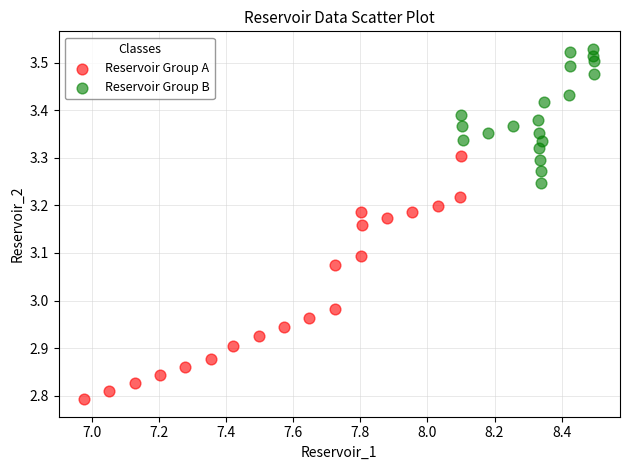

Which series contains the lowest Y value?

Reservoir Group A